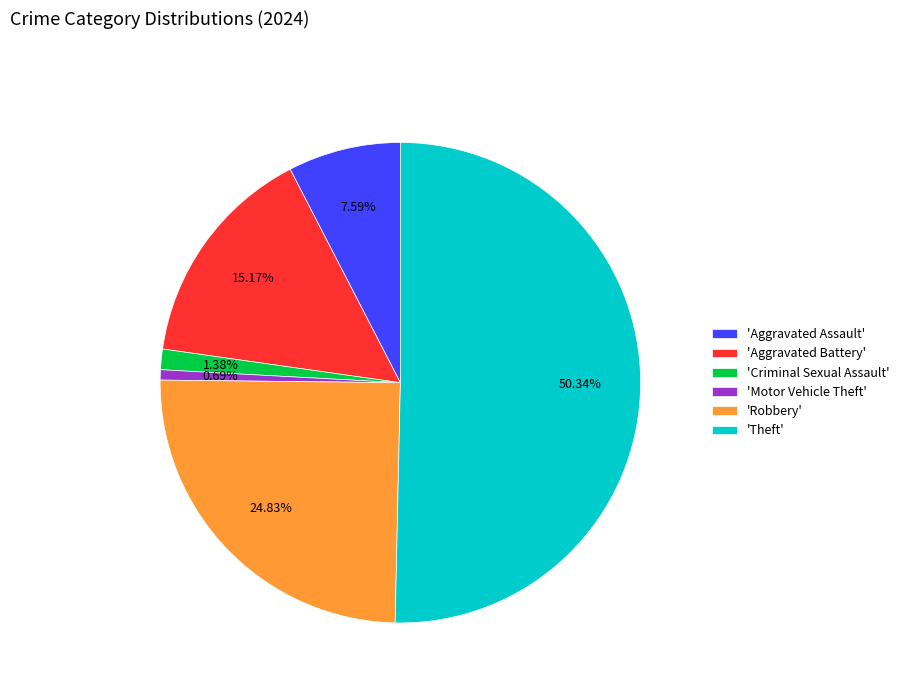

Combined, do 'Motor Vehicle Theft' and 'Aggravated Assault' account for over 50%?

No